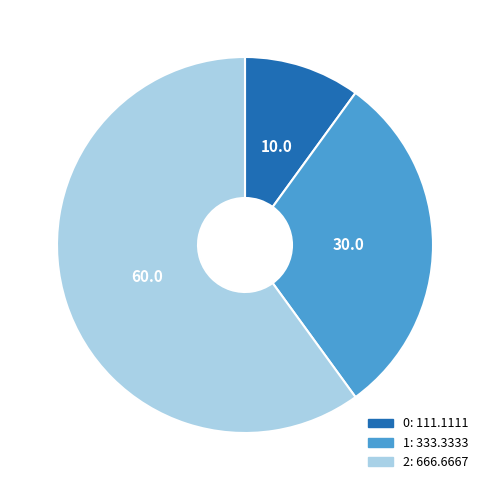

Which category accounts for the majority?

2